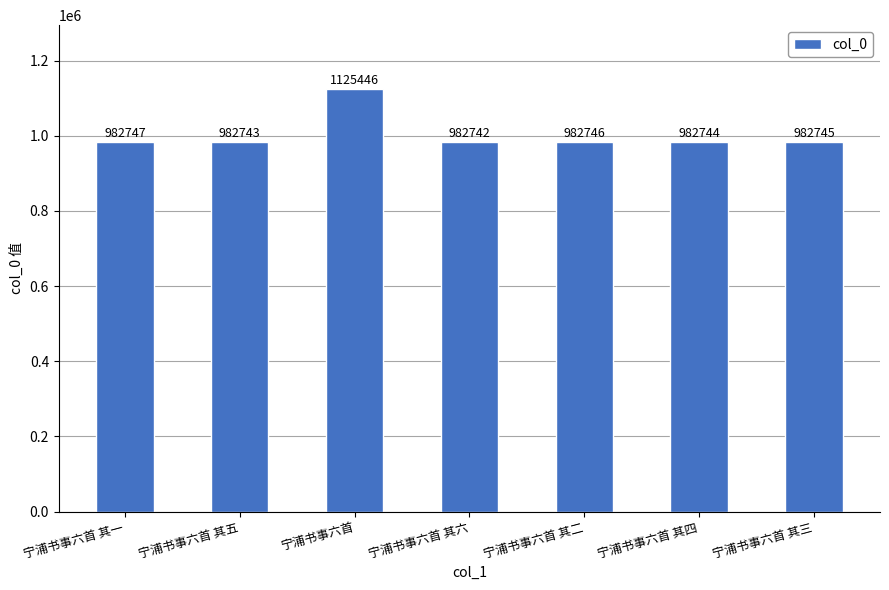

Which label corresponds to the largest value in the chart?

宁浦书事六首